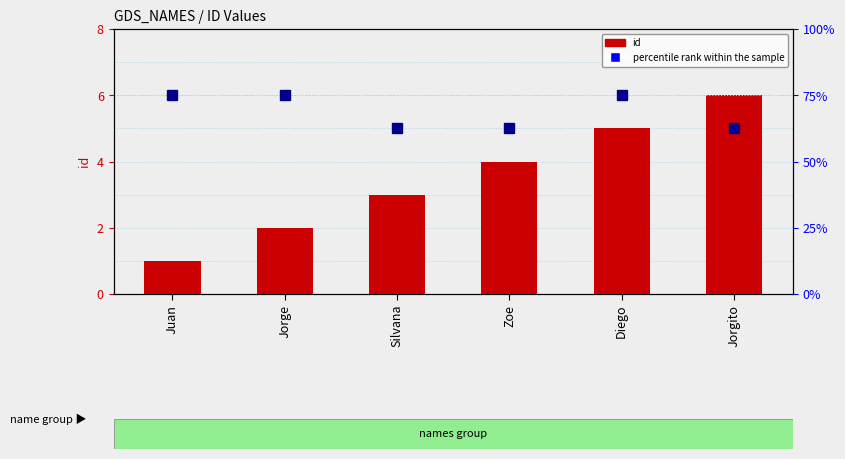

What is the change in value from Juan to Zoe?

+3